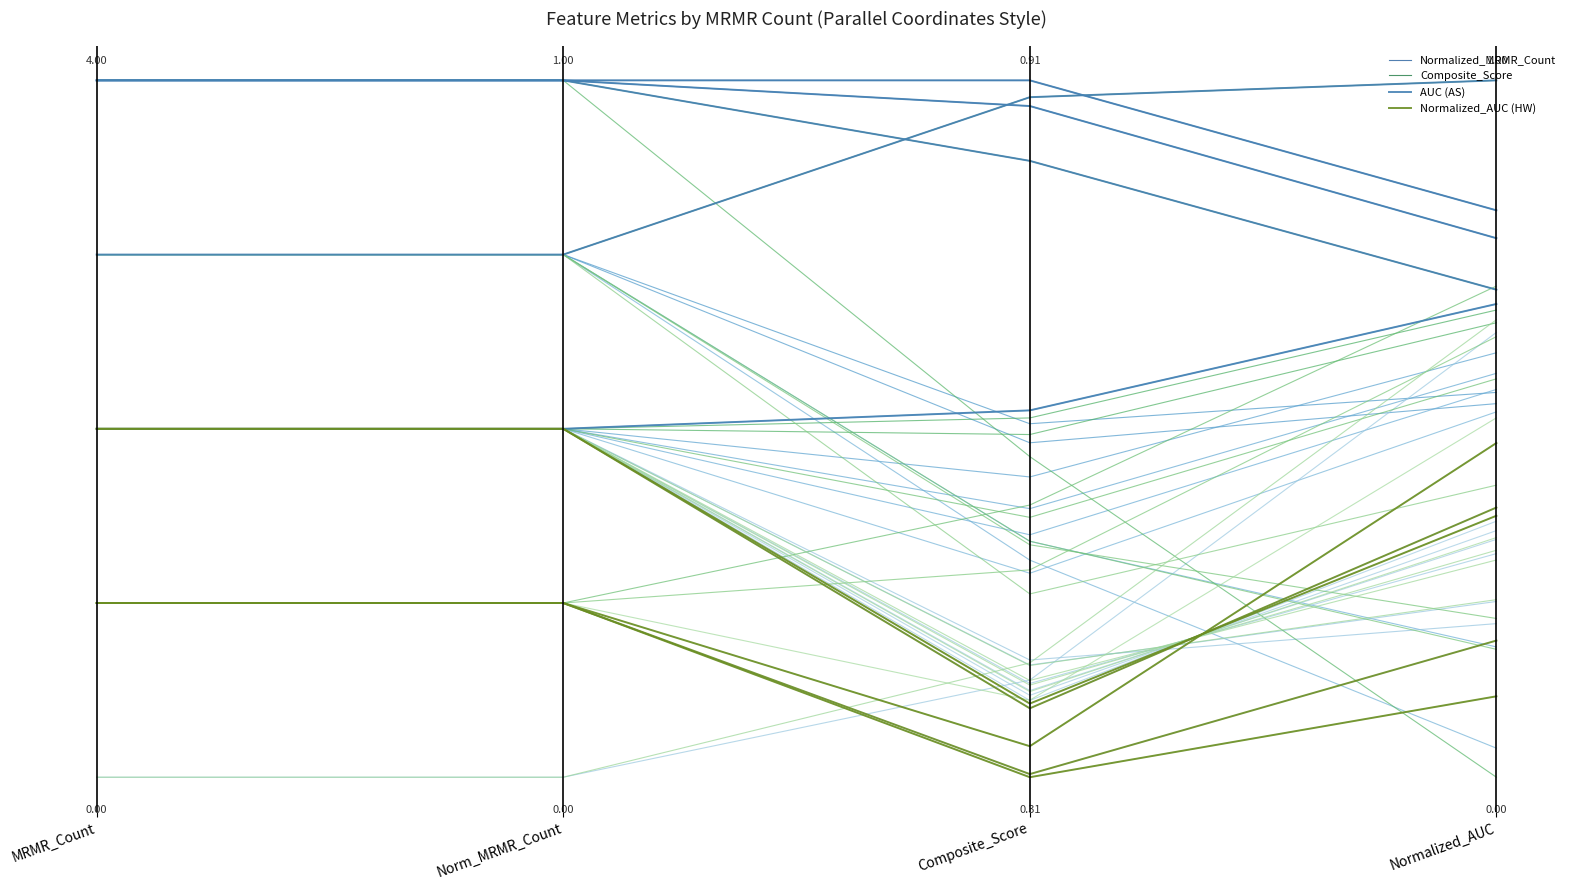

Which has a higher value, Composite_Score or Norm_MRMR_Count?

Composite_Score